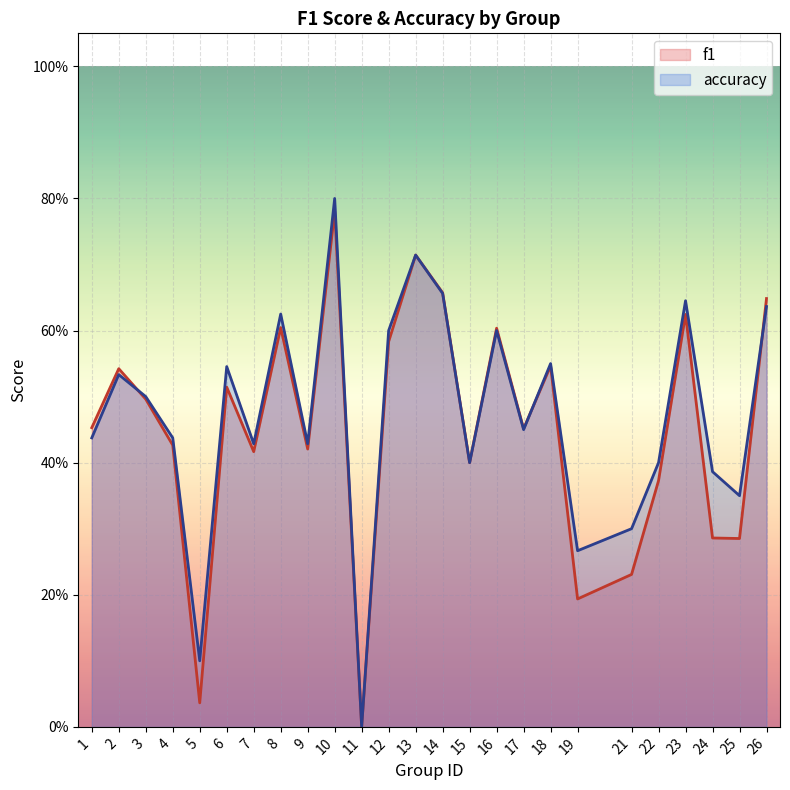

The value of accuracy at 24 is 0.4. True or false?

True